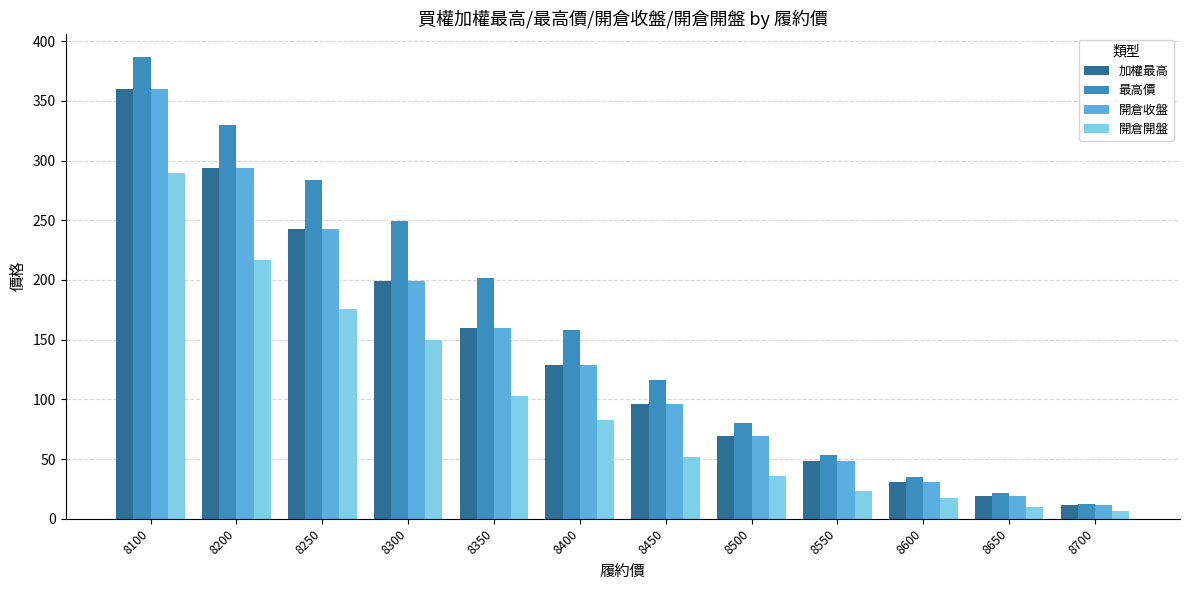

What is the difference between the highest and lowest values at 8350?

99.0